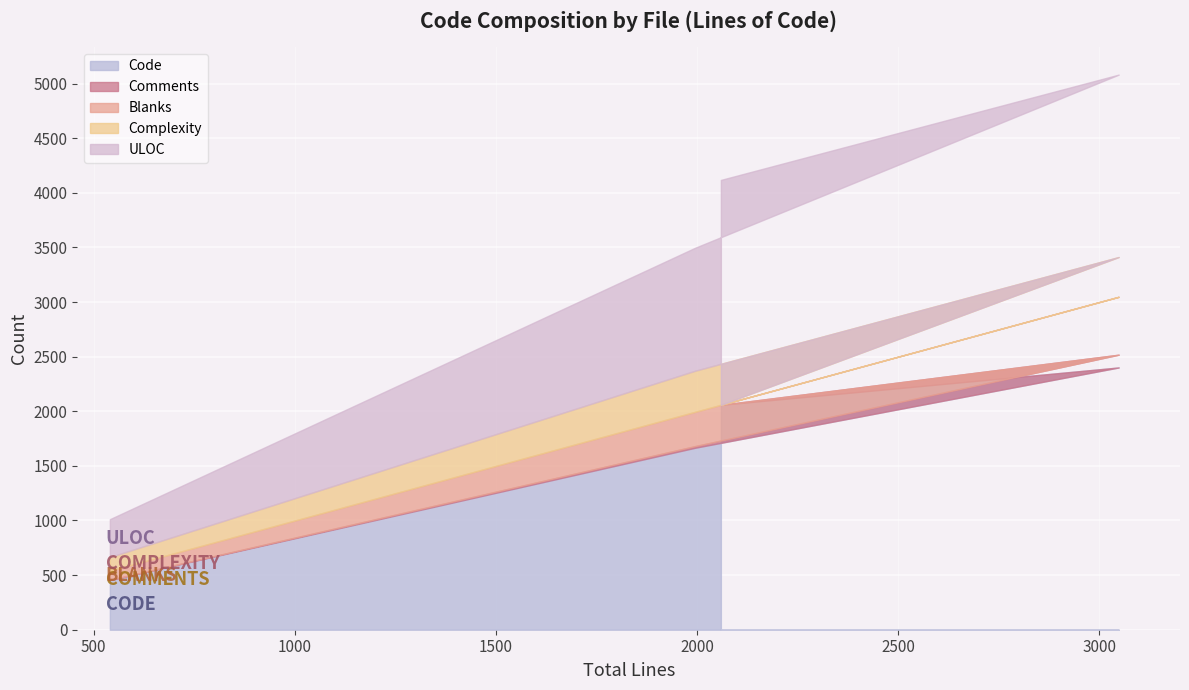

What is the minimum value for Code?

455